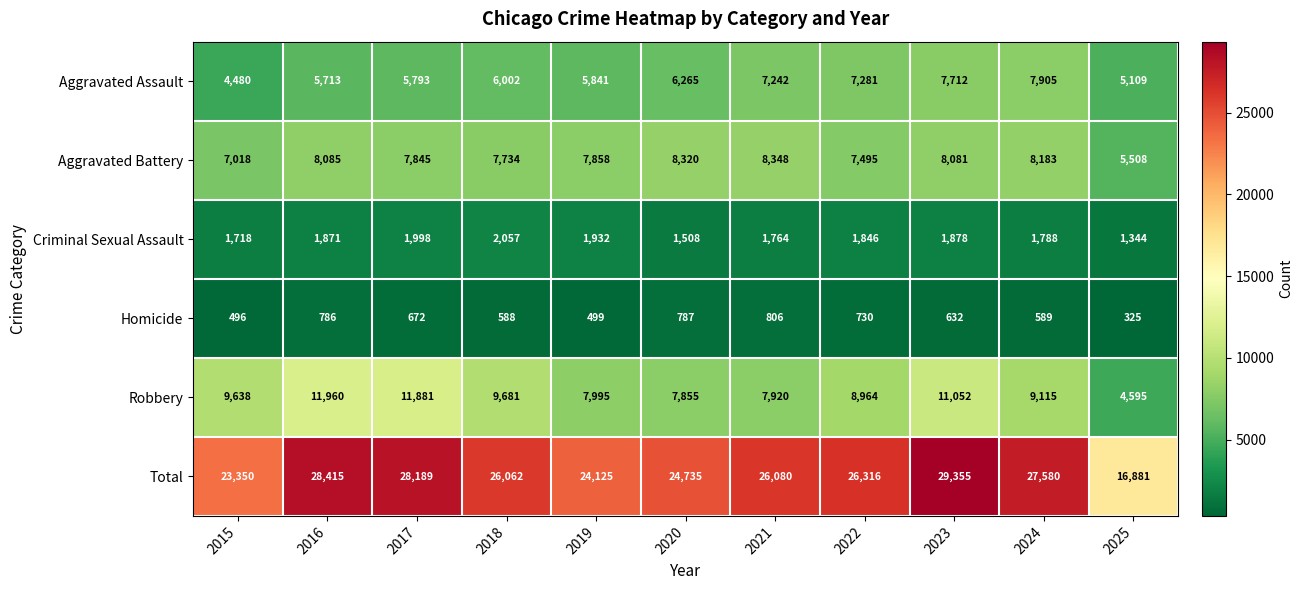

Count the number of categories in the chart.

11